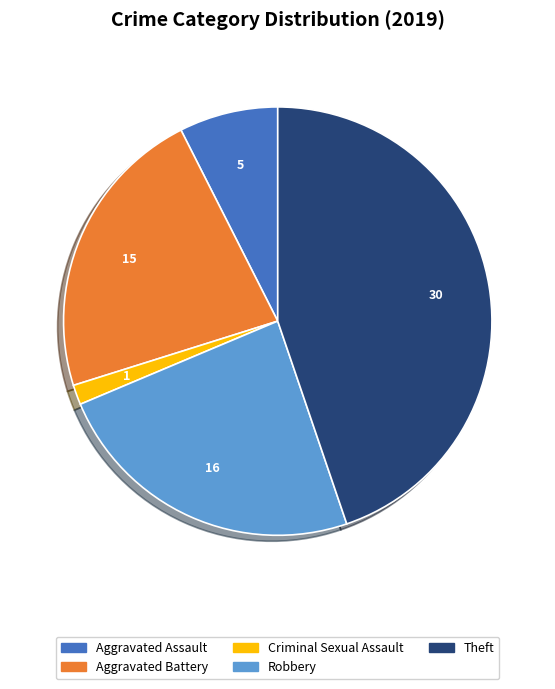

Is there any slice that represents more than half of the pie?

No